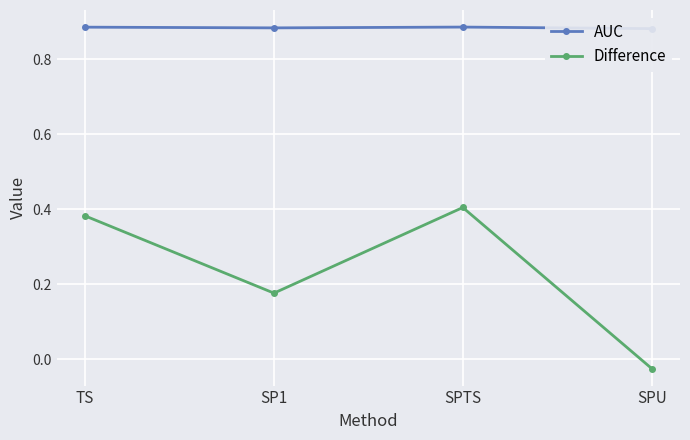

What is the sum of all AUC values?

3.5